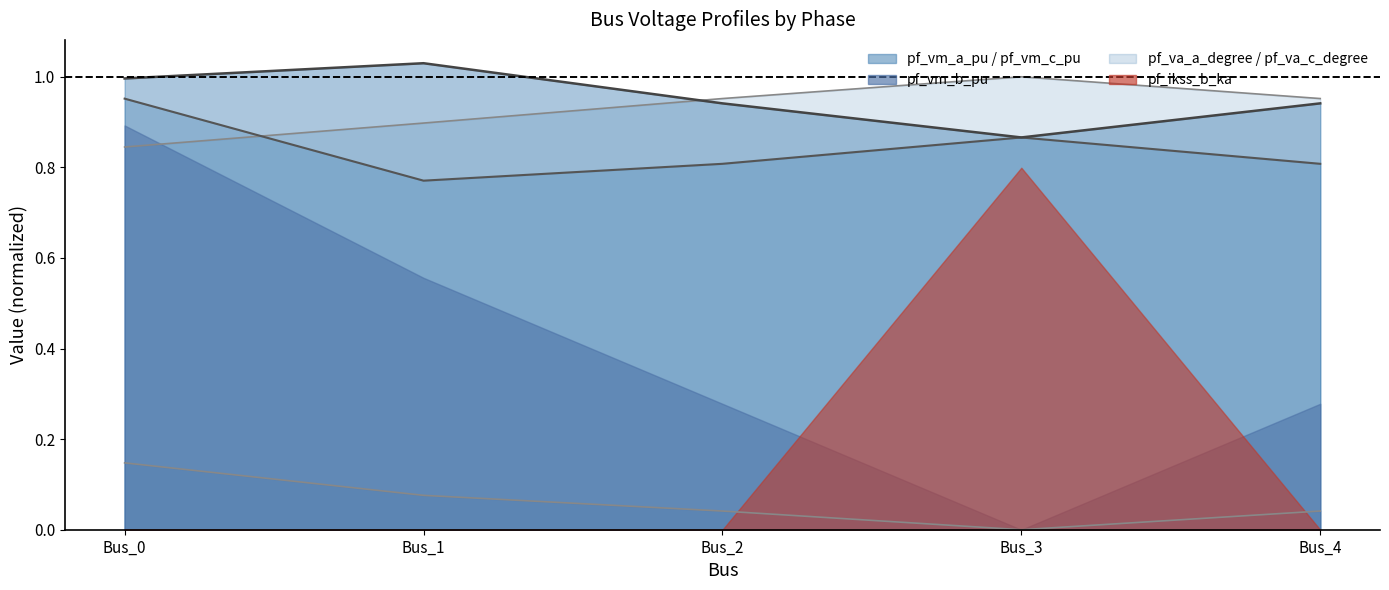

Is the value of pf_vm_b_pu at Bus_1 greater than the value of pf_vm_c_pu at Bus_3?

Yes